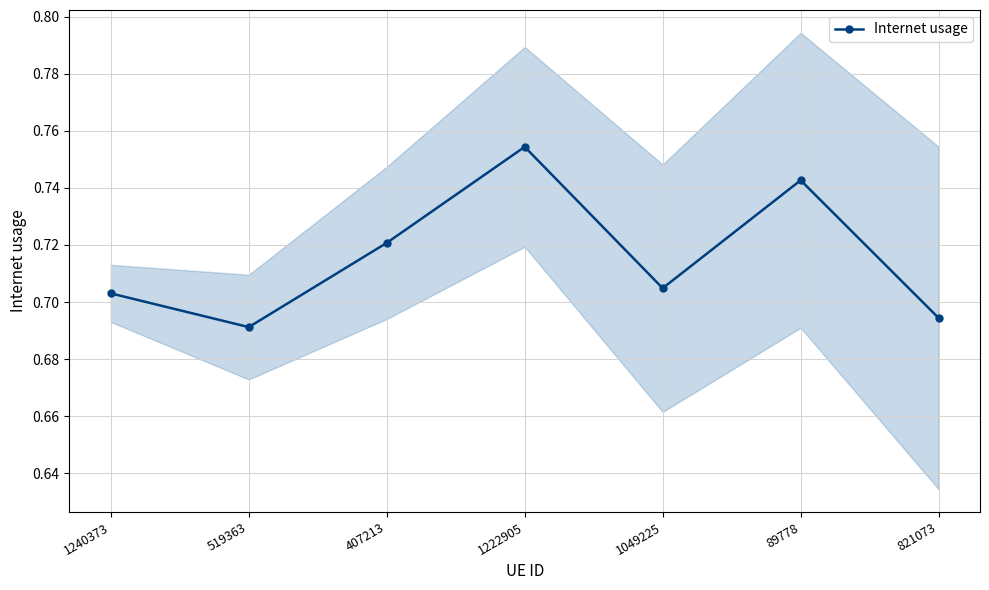

Which category has the lowest value across all series?

519363